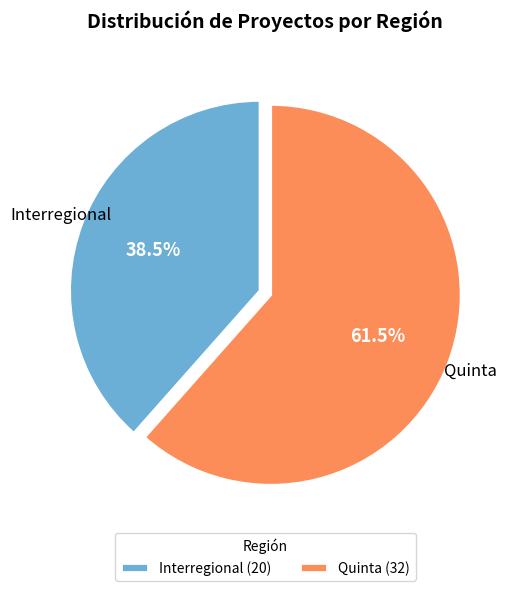

Count the number of slices in the pie.

2